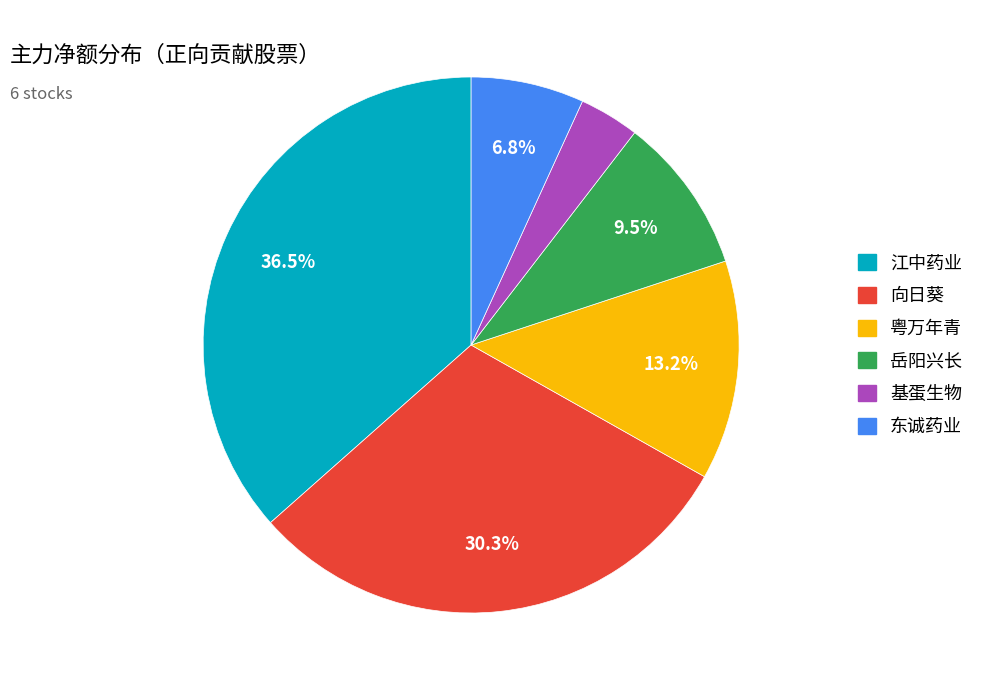

Does any single category account for the majority?

No